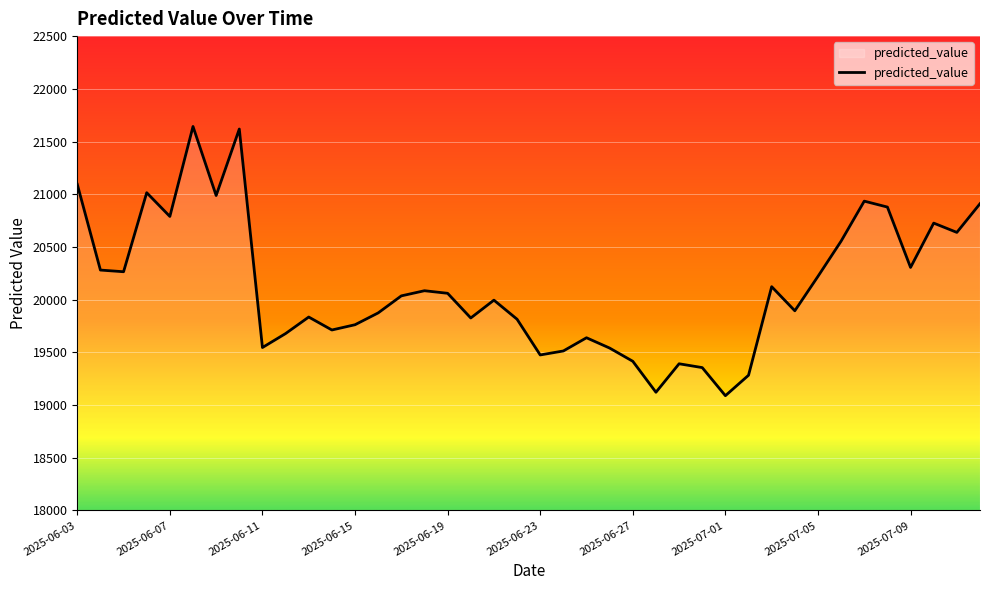

What is the smallest value displayed?

19088.5